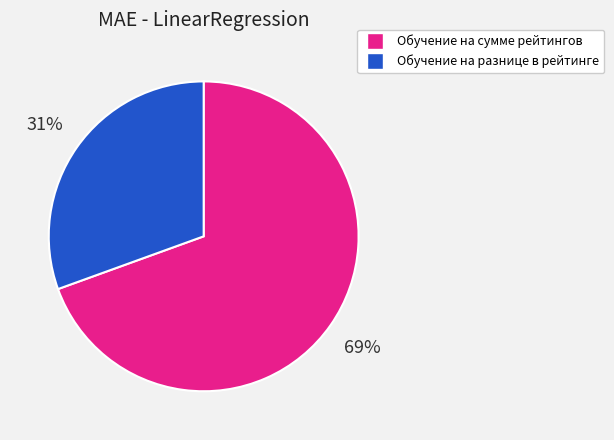

Which slice is the largest?

Обучение на сумме рейтингов